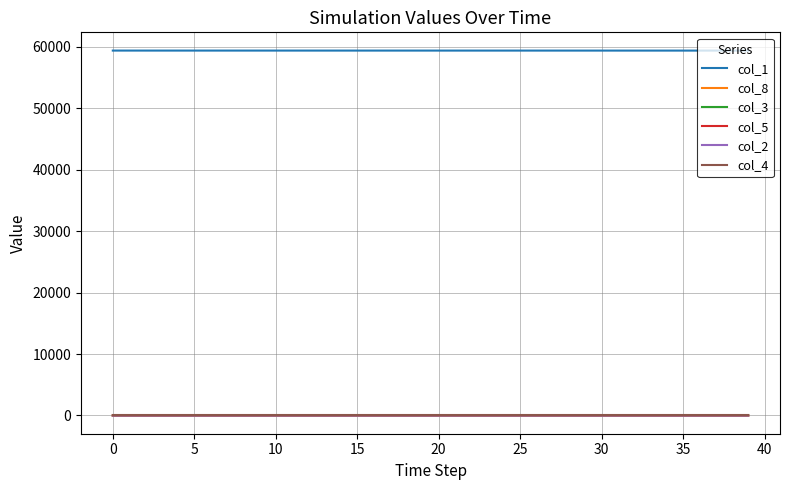

Which series has the largest total across all categories?

col_1